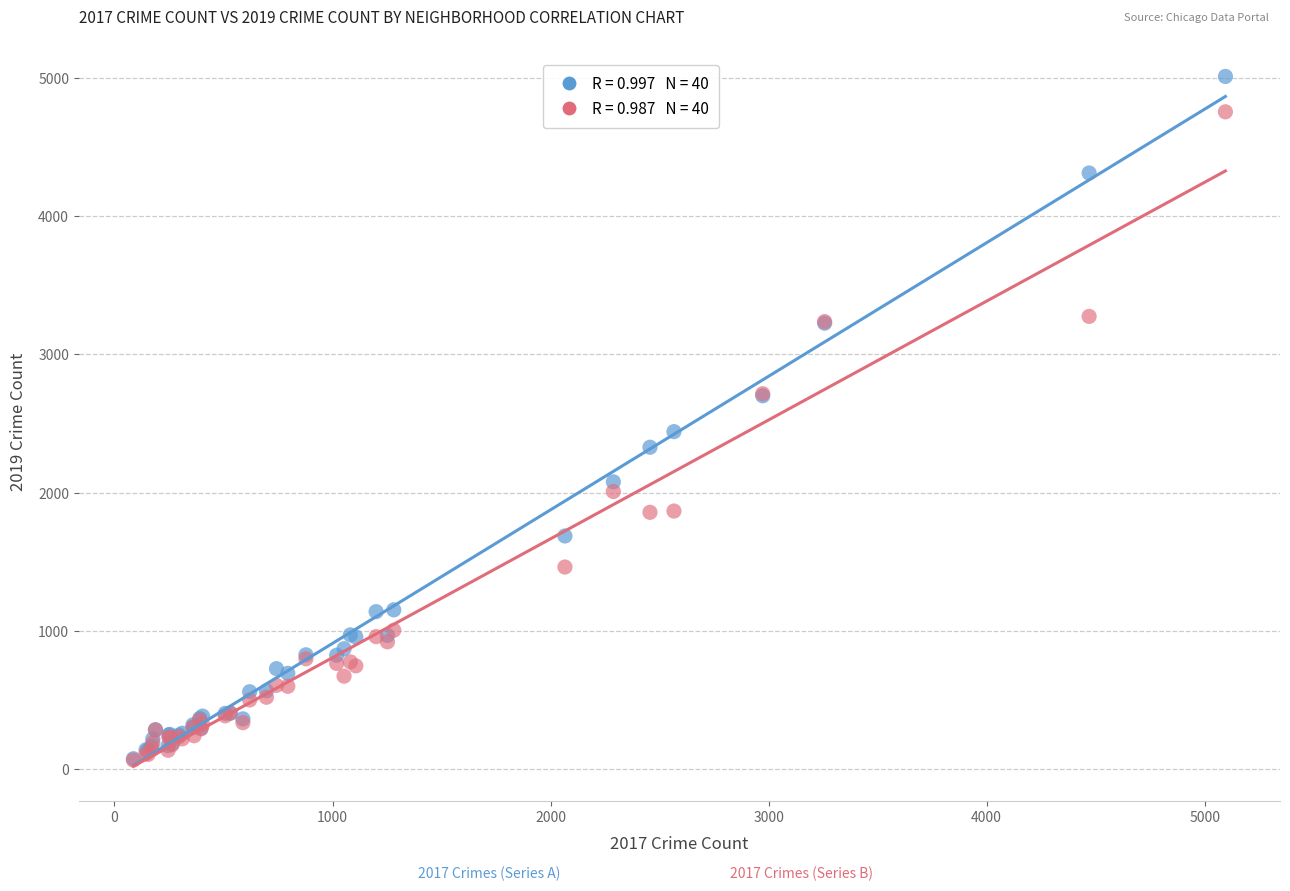

Across all series, what Y value is closest to 2537?

2441.0